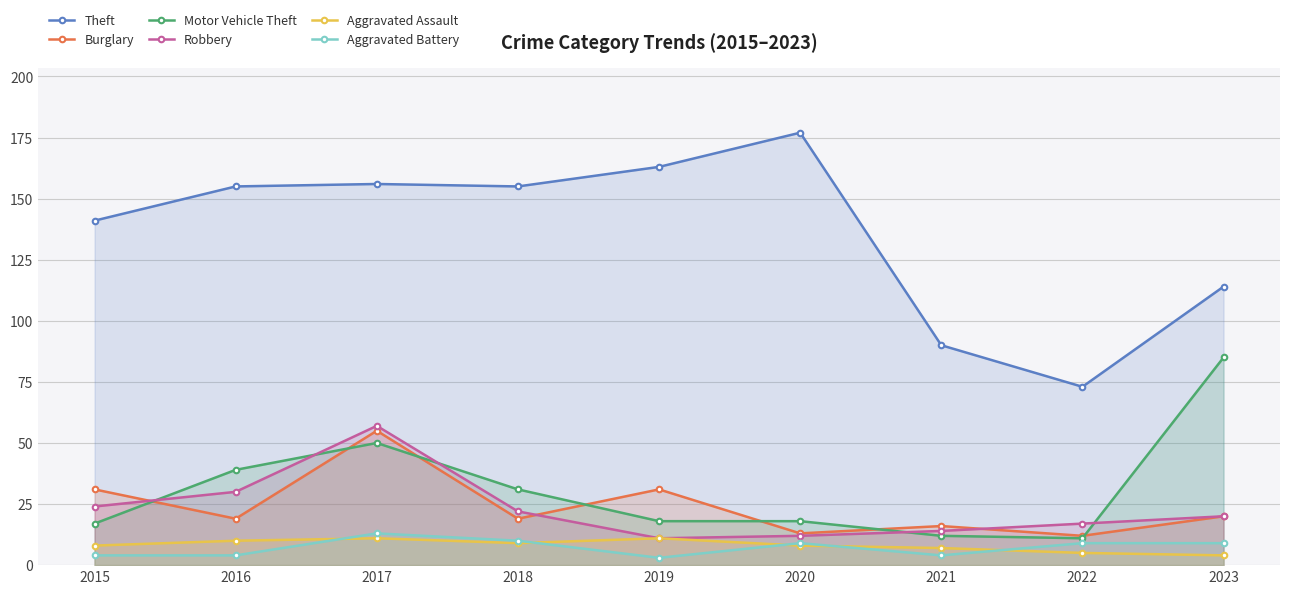

Which series has the largest range (max minus min)?

Theft